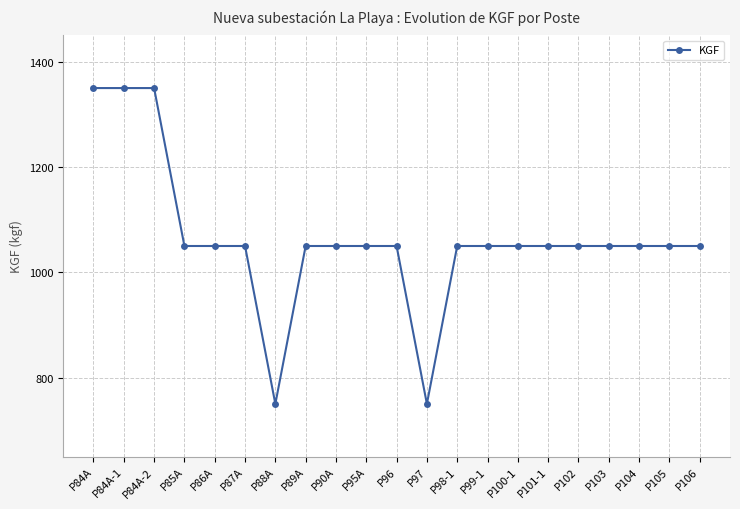

Reading left to right, extract all data points from this chart.

P84A=1350	P84A-1=1350	P84A-2=1350	P85A=1050	P86A=1050	P87A=1050	P88A=750	P89A=1050	P90A=1050	P95A=1050	P96=1050	P97=750	P98-1=1050	P99-1=1050	P100-1=1050	P101-1=1050	P102=1050	P103=1050	P104=1050	P105=1050	P106=1050